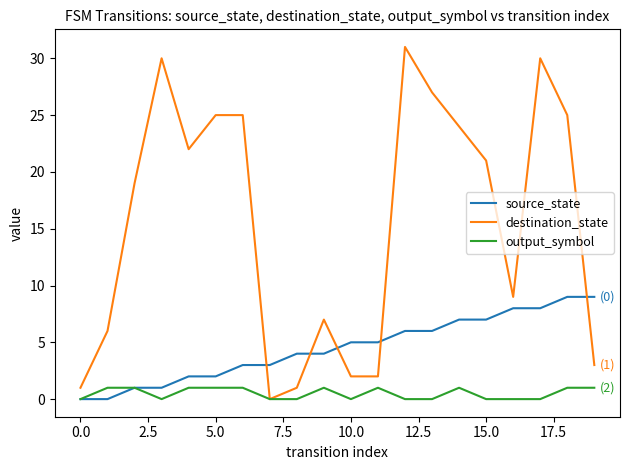

List the series in order of their overall mean, highest first.

destination_state, source_state, output_symbol